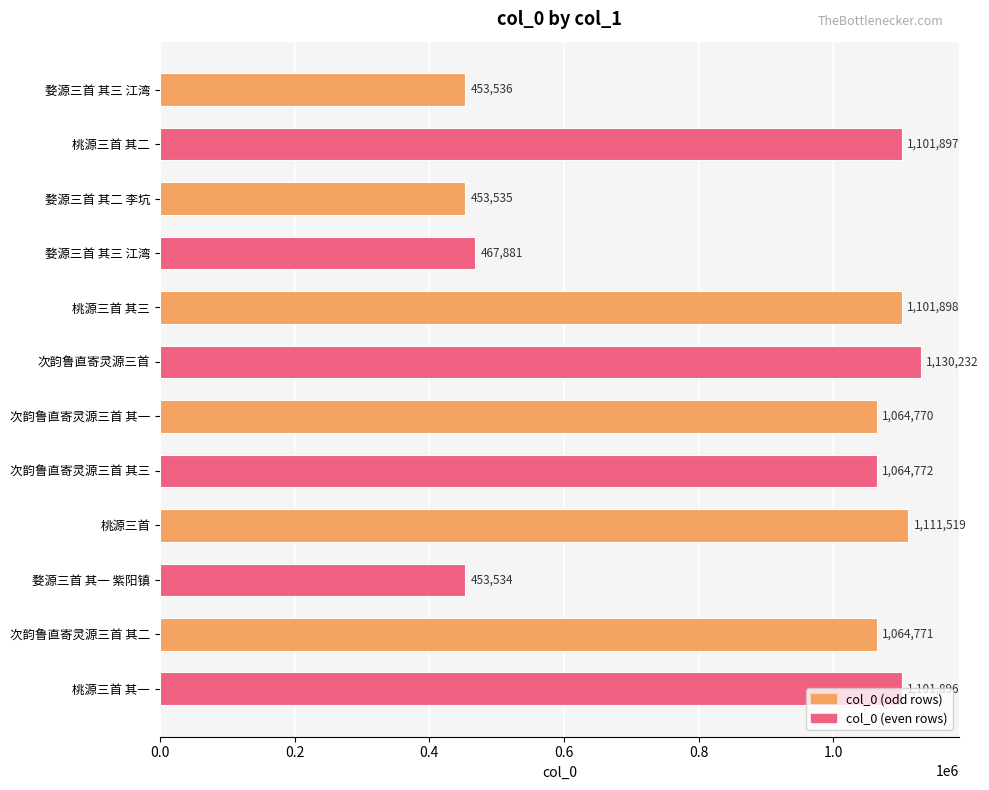

Does the chart contain stacked bars?

No